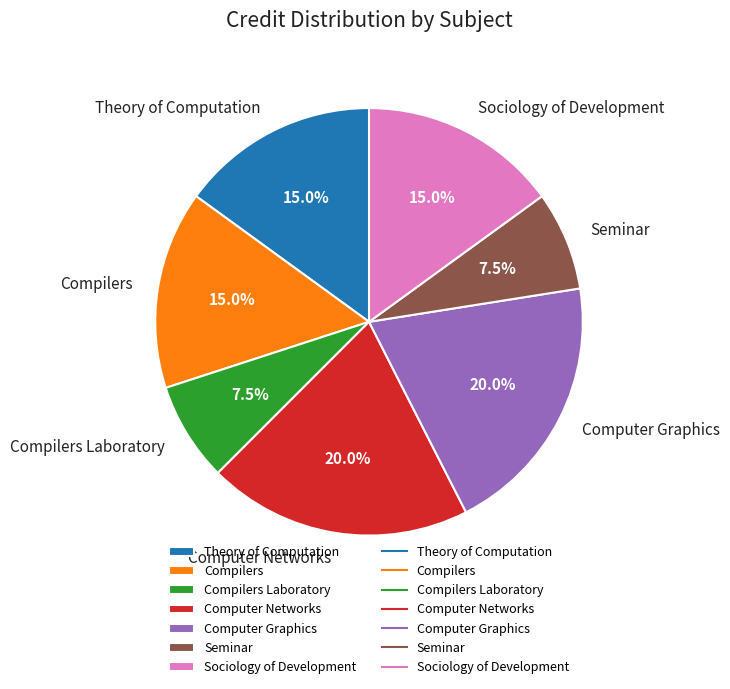

Is there a majority slice in this chart?

No